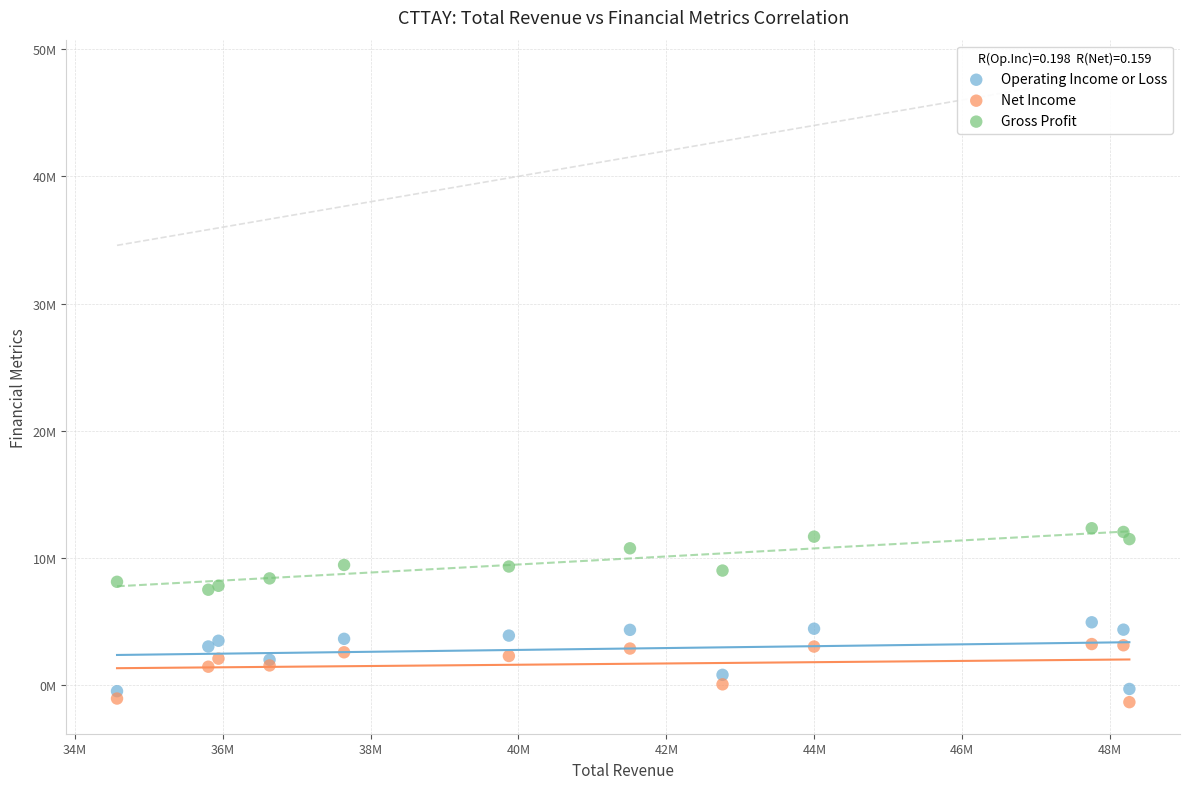

What are all the series names shown in the legend?

Operating Income or Loss, Net Income, Gross Profit